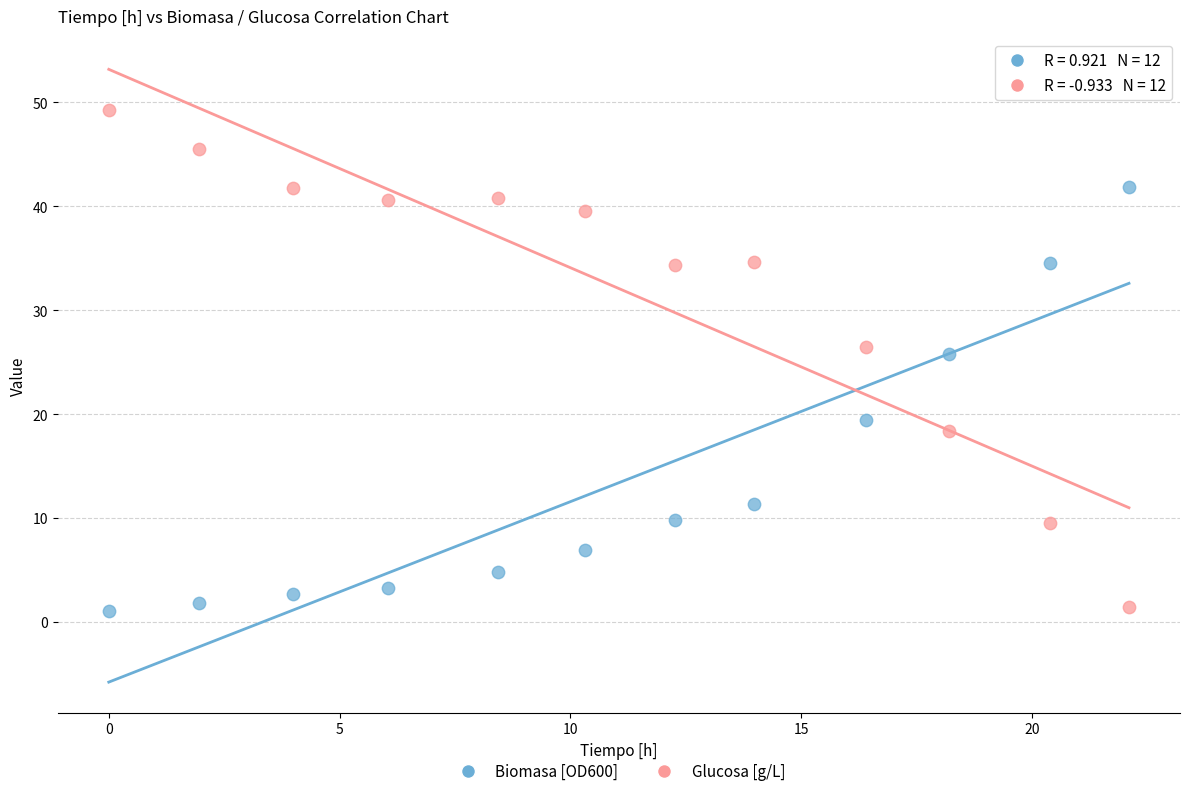

What is the X range (max minus min) for the scatter plot?

22.1